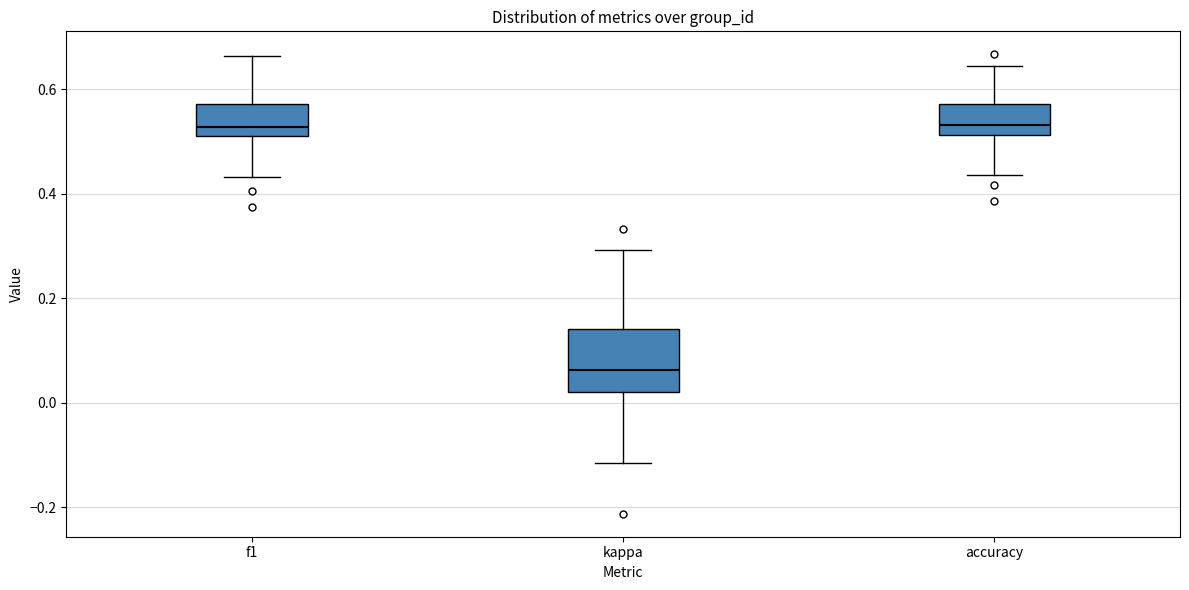

Which box is the tallest, from its lower edge to its upper edge?

kappa